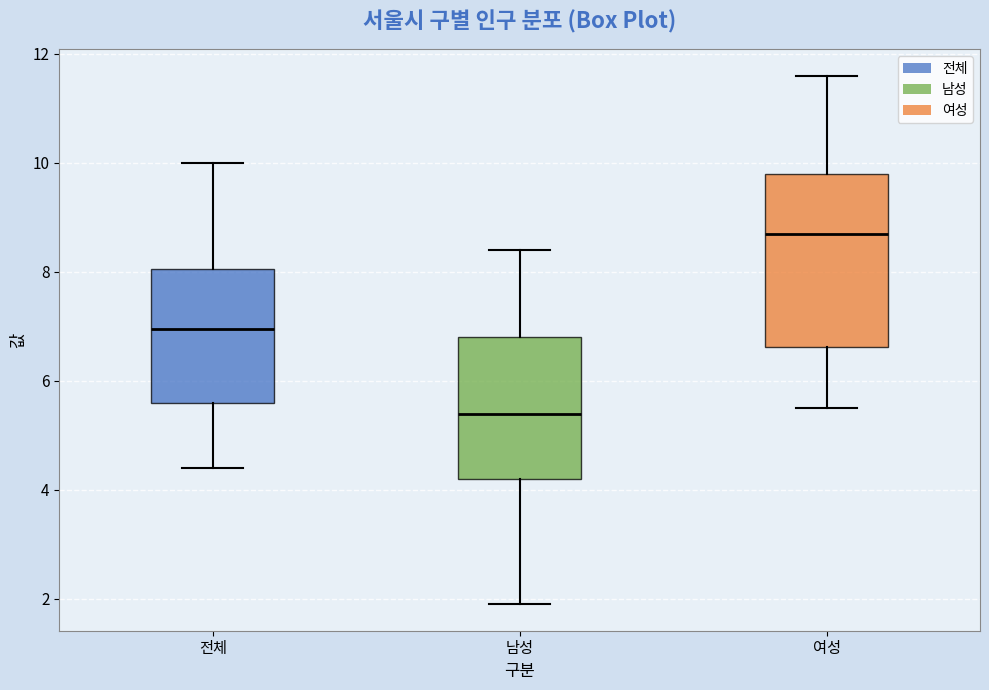

Where does the median line of the box for 남성 sit on the y-axis? The values are not printed on the chart, so give them approximately, as read against the axis.

5.4